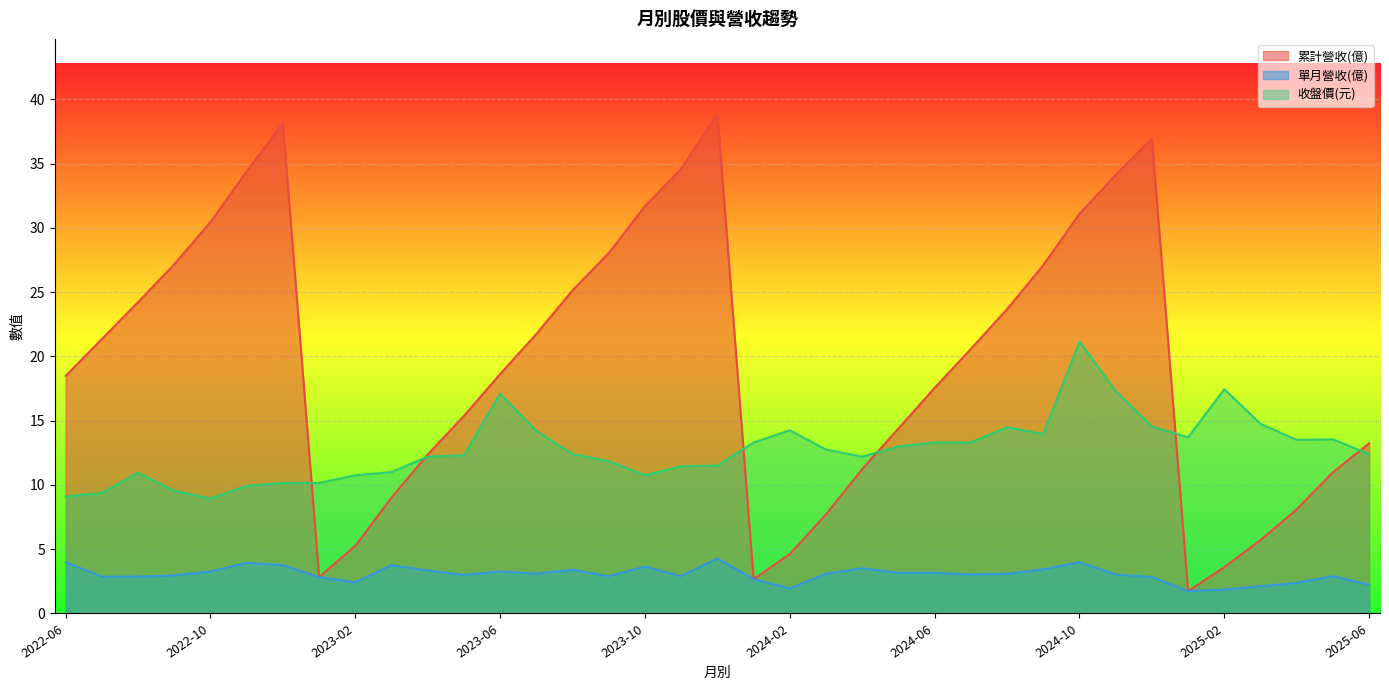

True or false: 單月營收(億) and 累計營收(億) intersect in this chart.

False